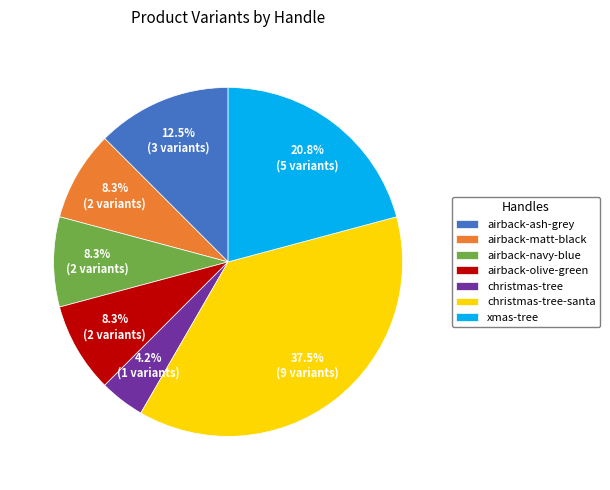

What is the ratio of the value at christmas-tree to the value at airback-matt-black?

0.5